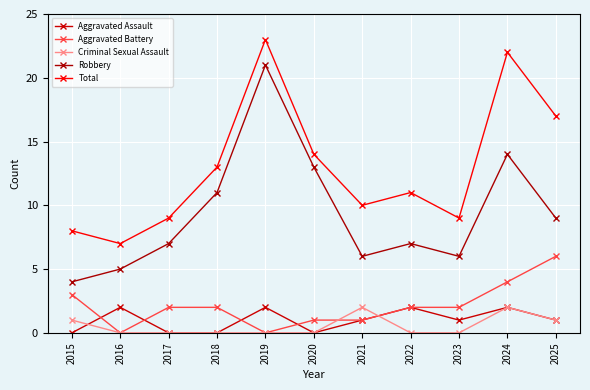

Where do Aggravated Battery and Aggravated Assault first cross each other?

2015 and 2016